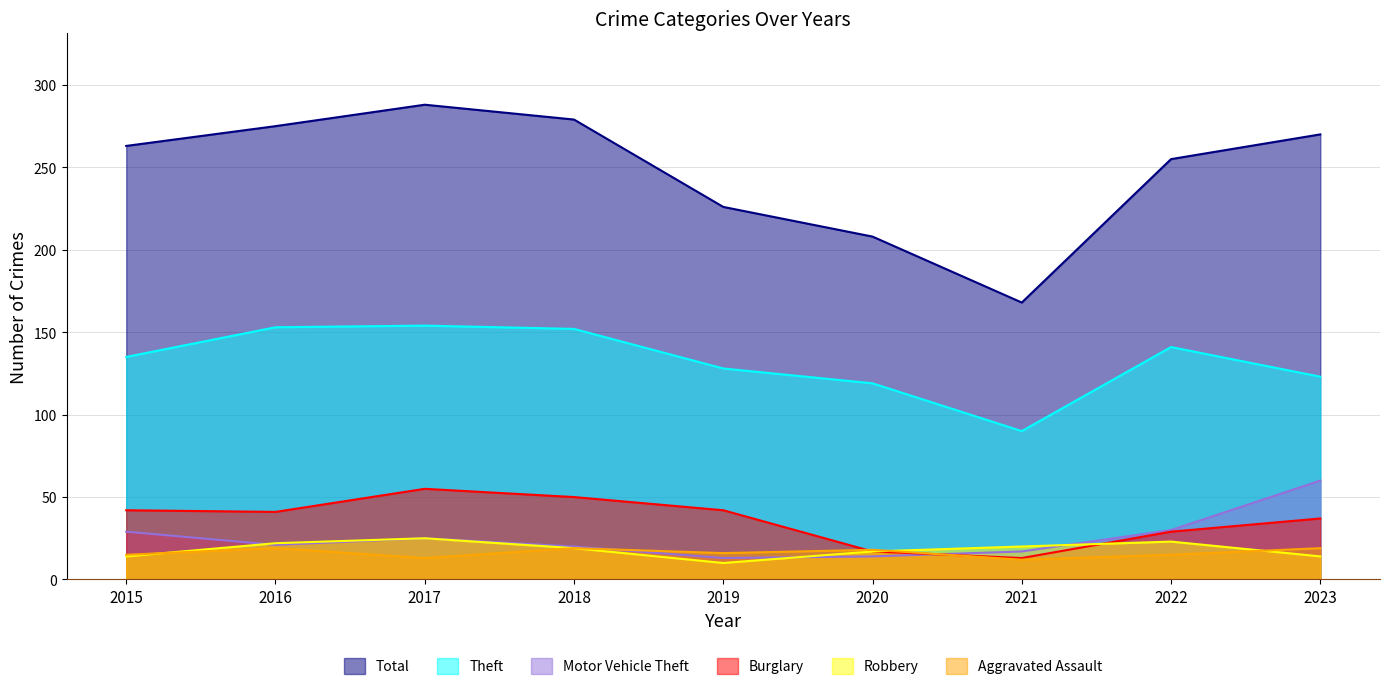

What is the sum of all Total values?

2232